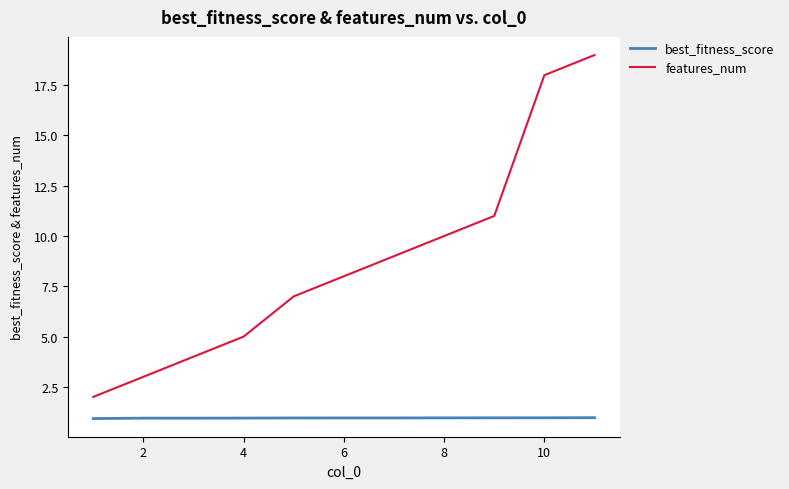

What is the maximum value for best_fitness_score?

1.0